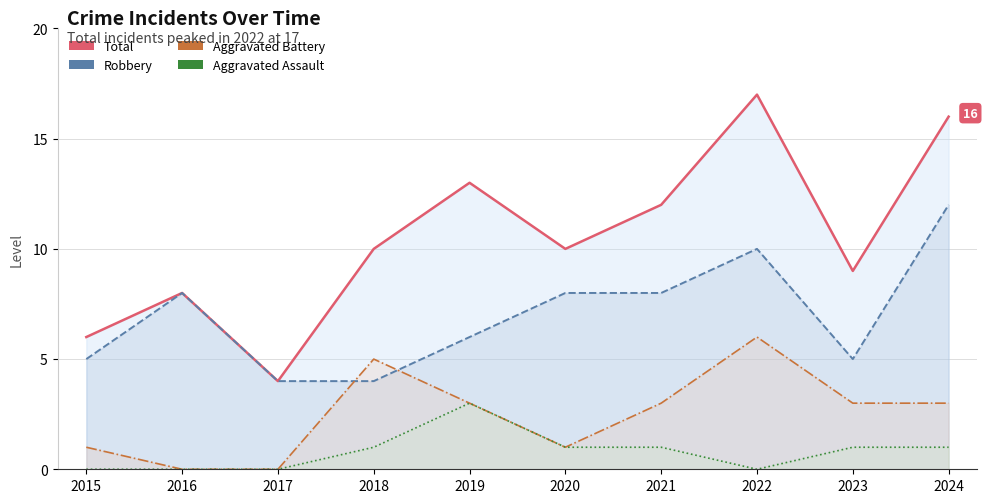

Which series has the largest total across all categories?

Total